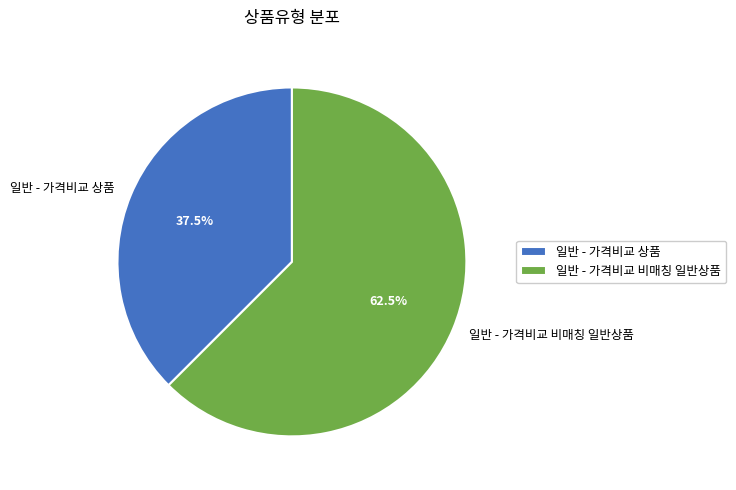

To the nearest percent, what is the average slice percentage?

50%